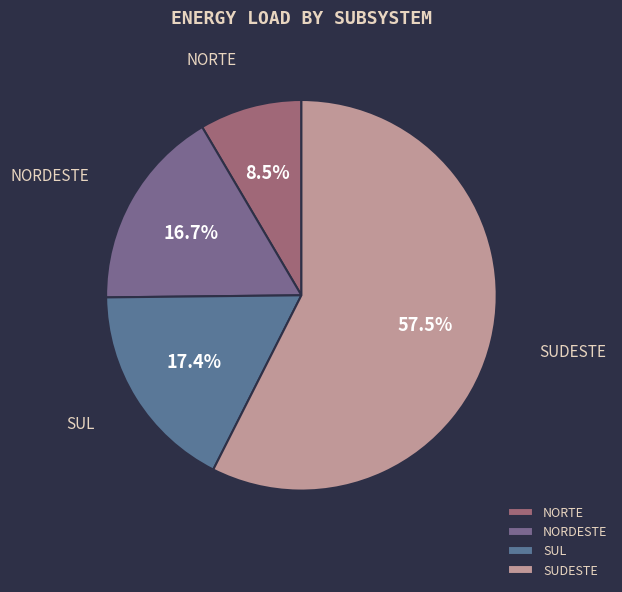

Is it true that SUL is 11% of the pie?

False